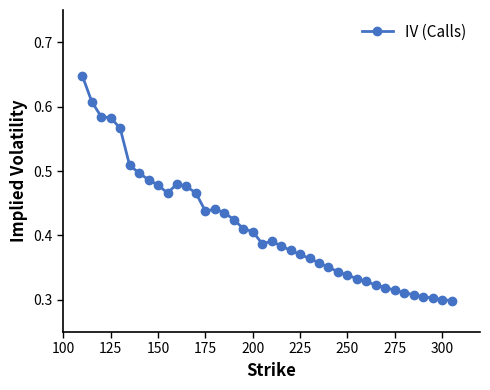

How many lines are shown in the chart?

1